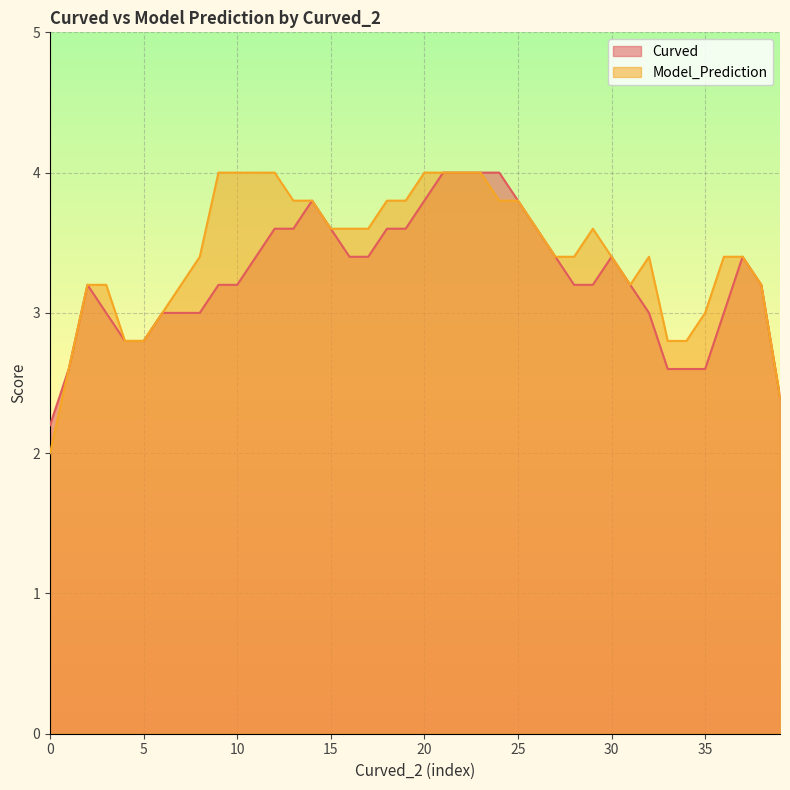

What is the highest value of the Model_Prediction series?

4.0